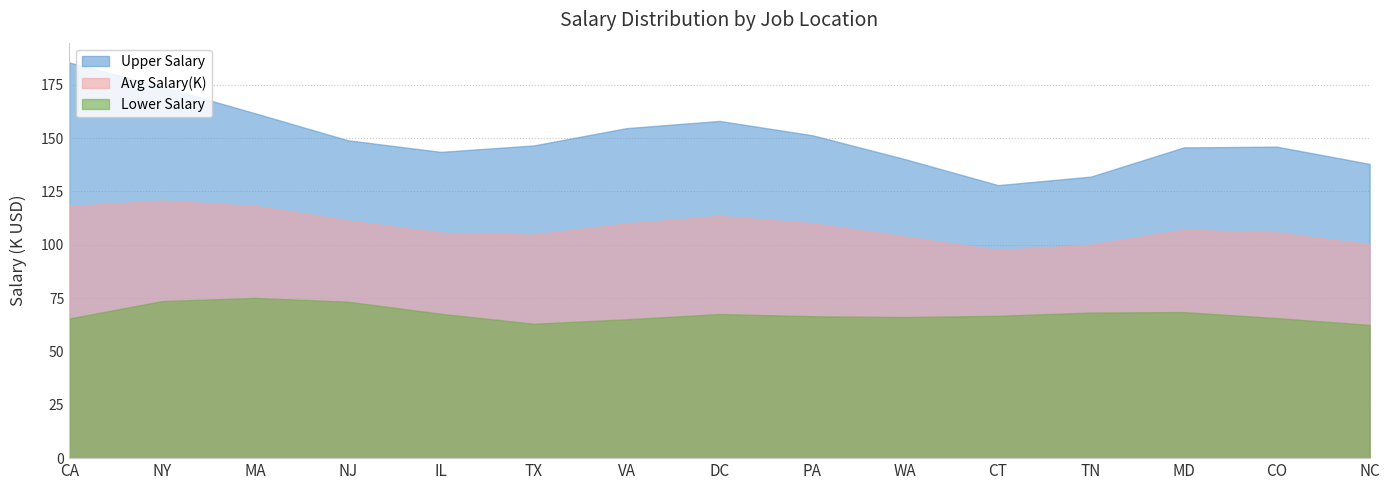

What value does the Avg Salary(K) series have at MA?

118.3